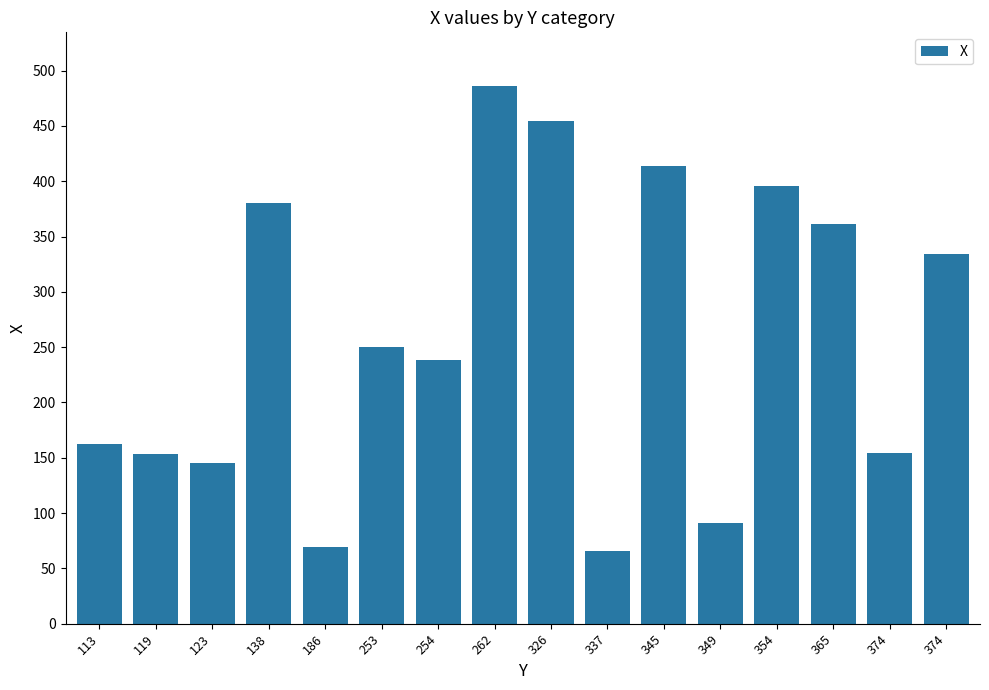

Reading left to right, what are all the values shown in this chart?

162	153	145	380	69	250	238	486	454	66	414	91	396	361	154	334